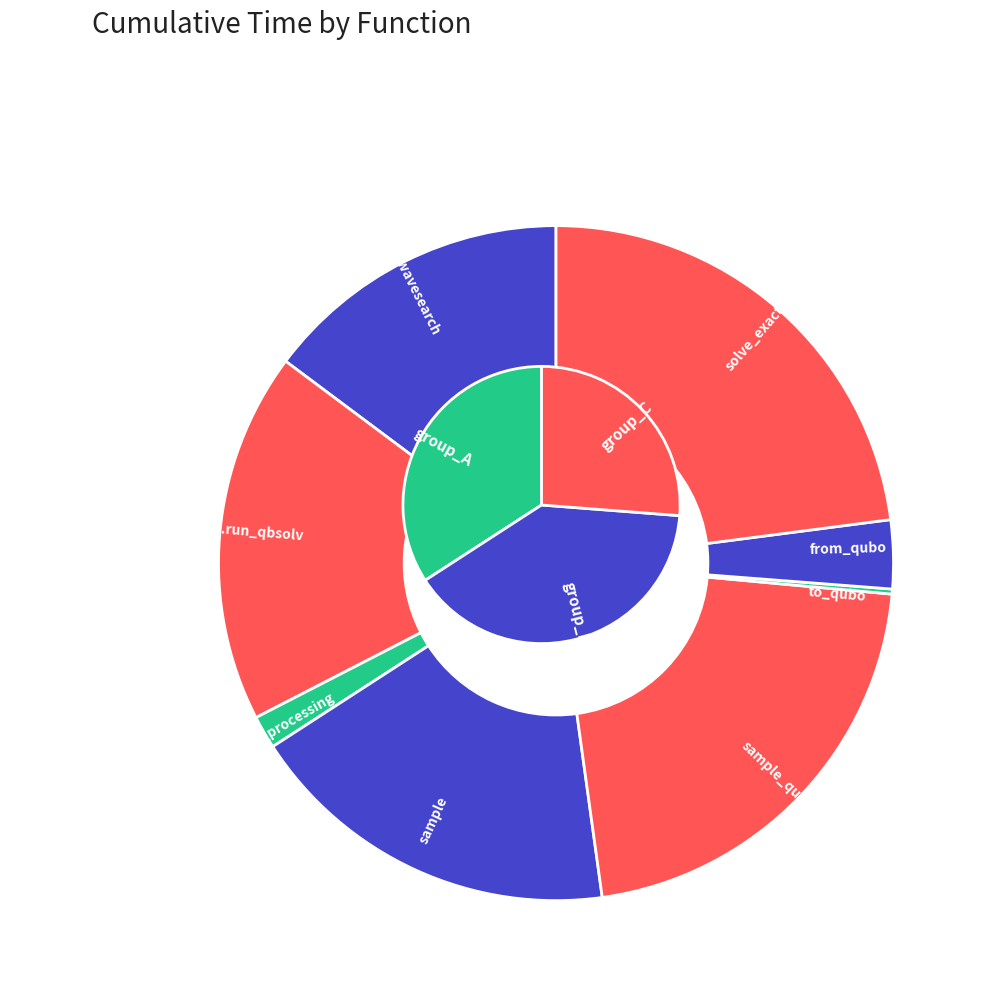

Rank the categories by value from lowest to highest.

to_qubo, generate_qubo_numpy_multi_processing, from_qubo, dwave_qbsolv.dwavesearch, dwave_qbsolv.qbsolv_binding.run_qbsolv, sample, sample_qubo, solve_exact_cover